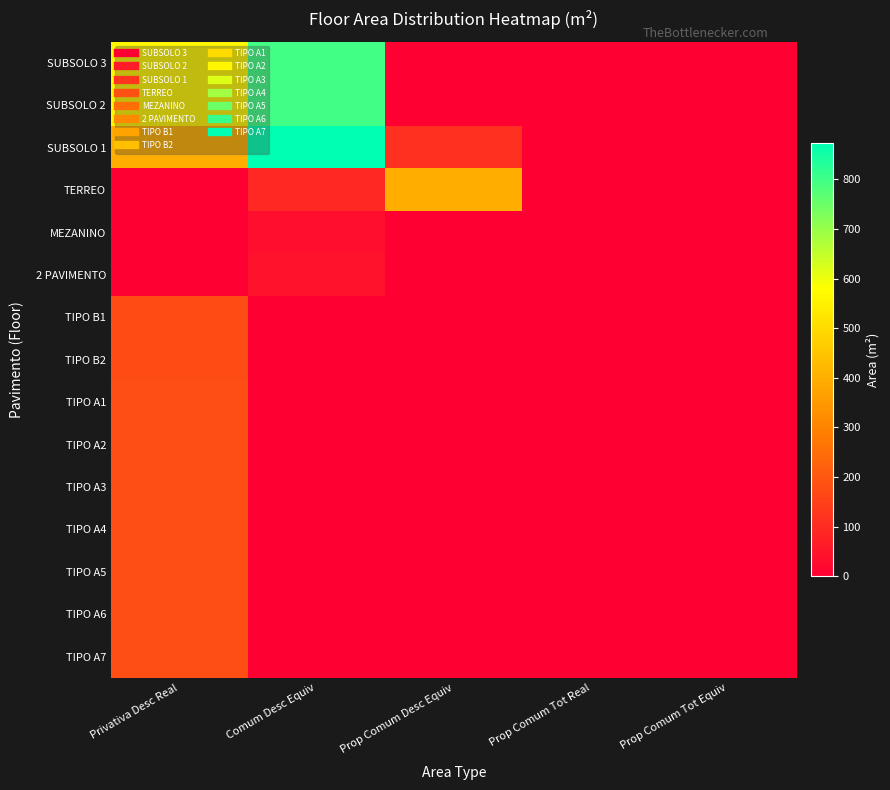

Rank the series by their maximum value, from highest to lowest.

SUBSOLO 1, SUBSOLO 2, SUBSOLO 3, TERREO, TIPO A5, TIPO A6, TIPO A7, TIPO A1, TIPO A2, TIPO A3, TIPO A4, TIPO B1, TIPO B2, 2 PAVIMENTO, MEZANINO